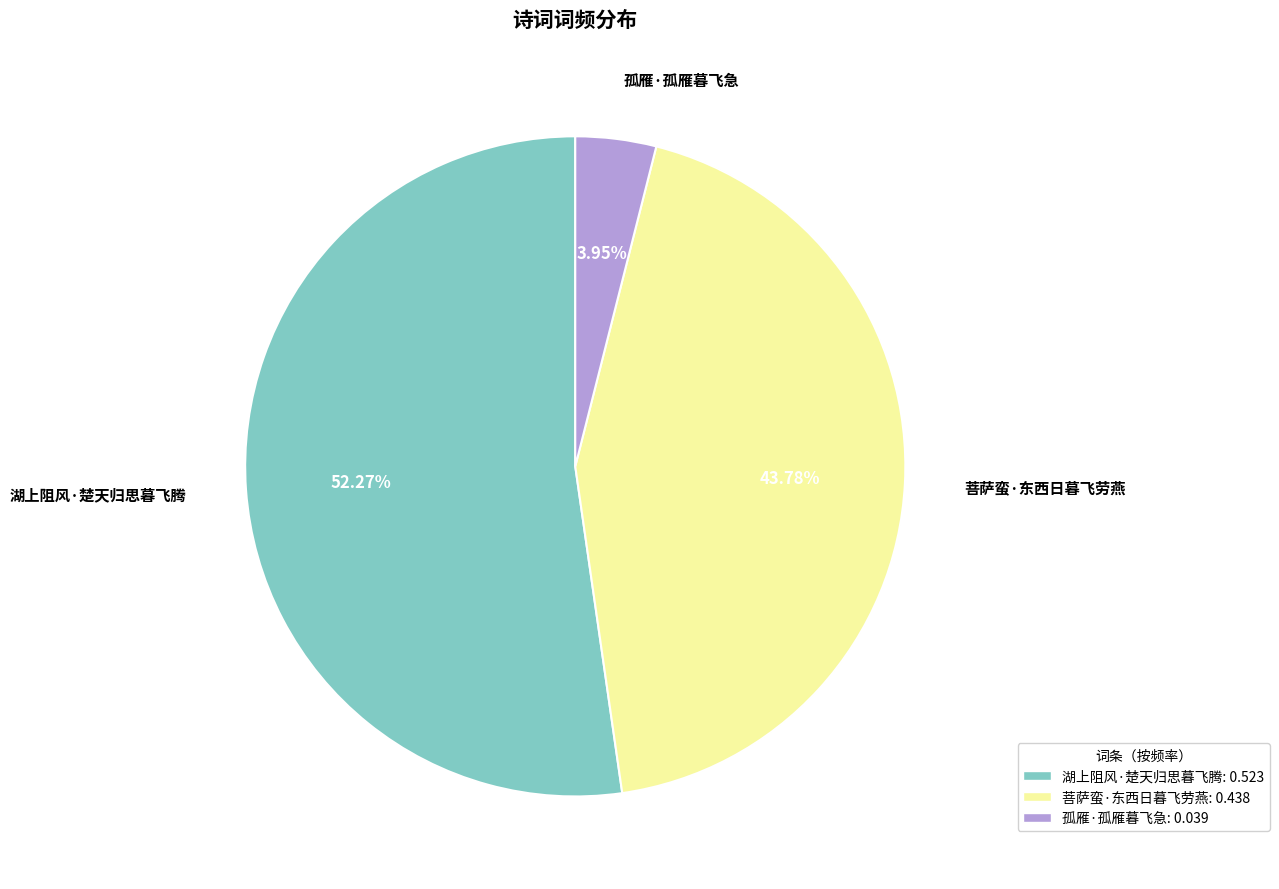

Which category has the biggest portion of the pie?

湖上阻风·楚天归思暮飞腾